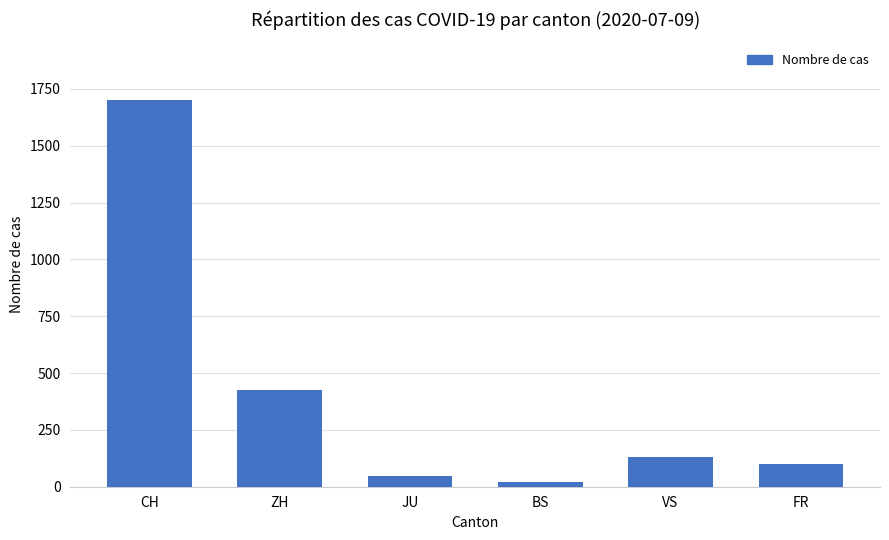

Reading left to right, transcribe all the data shown in this chart.

CH=1700	ZH=425	JU=47	BS=20	VS=131	FR=100